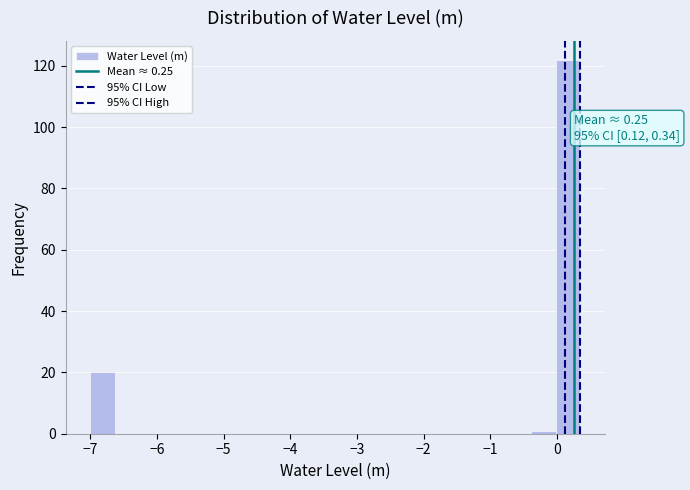

Around what value on the x-axis is the tallest bar? Give the approximate position of its centre, as read against the axis.

0.2